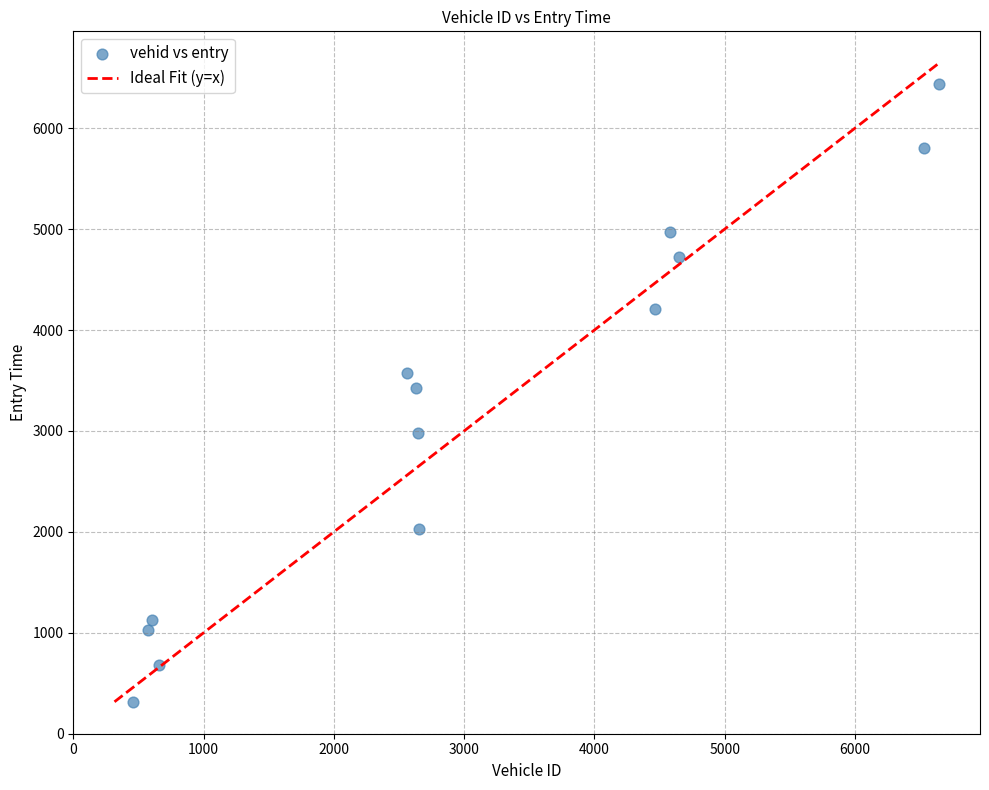

What is the range of Y values (max minus min)?

6120.4